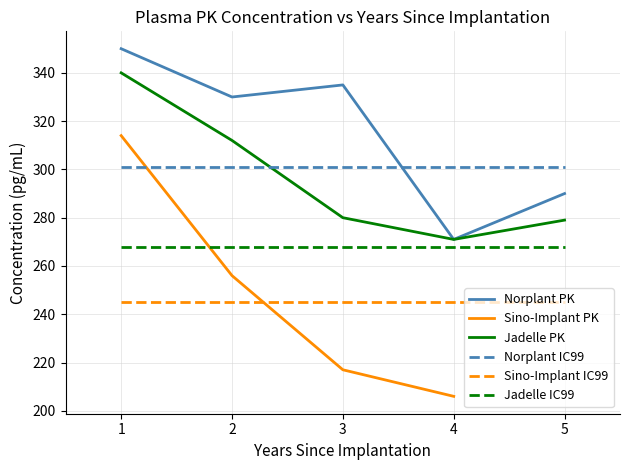

At how many categories does at least one series exceed 231?

5